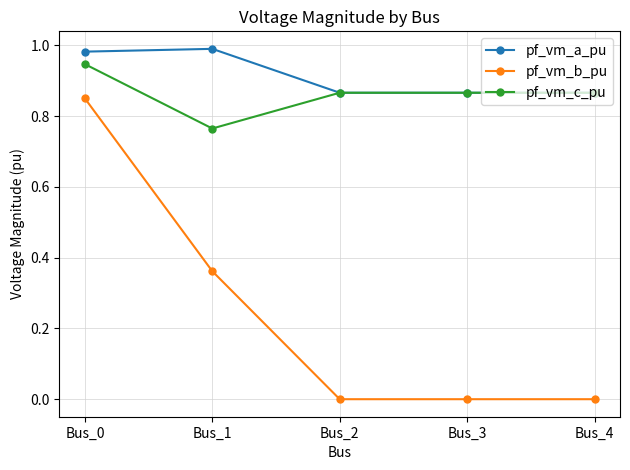

At which label does pf_vm_b_pu reach its peak?

Bus_0